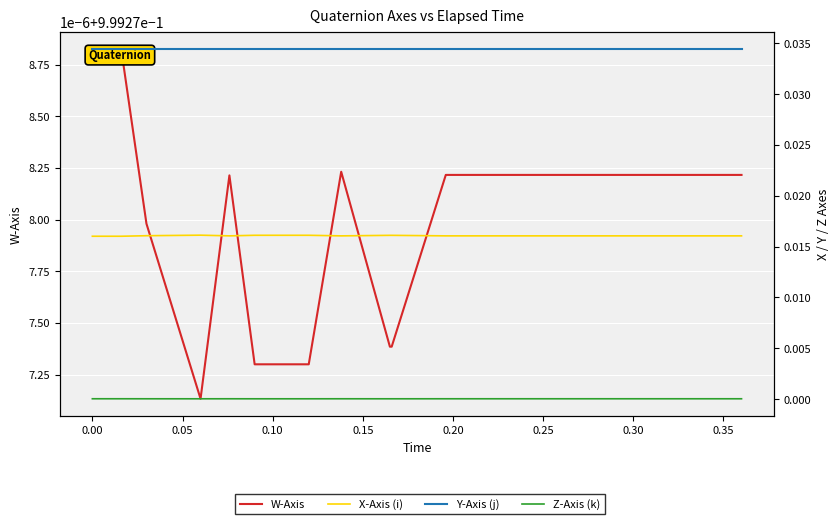

Which series has the widest spread of values?

X-Axis (i)